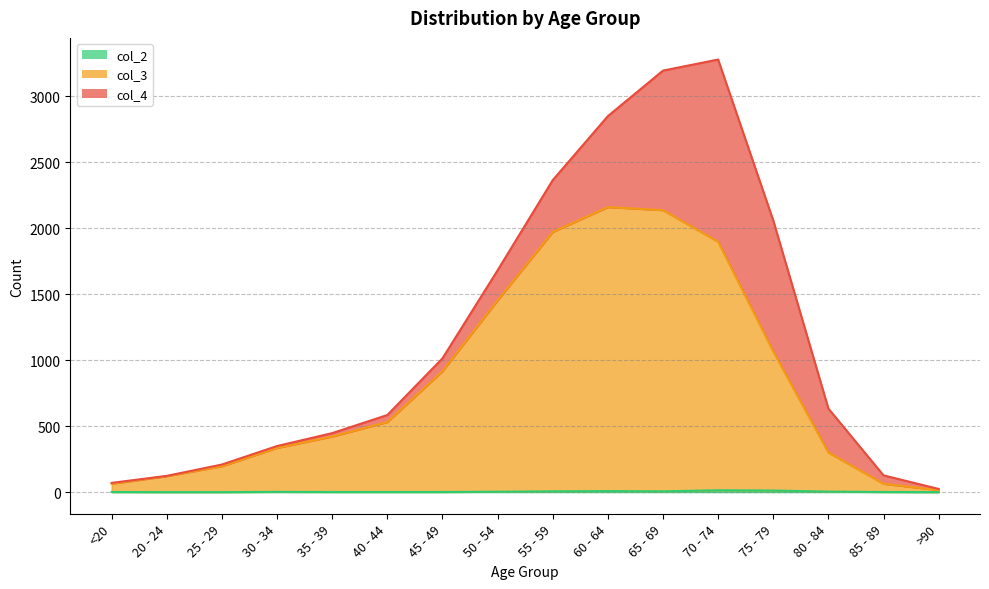

How many values in the col_3 series exceed 531?

7